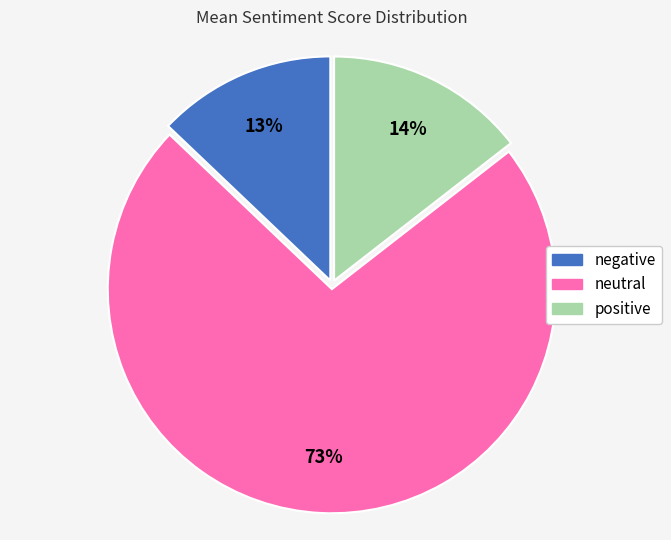

Rank the categories by value from highest to lowest.

neutral, positive, negative